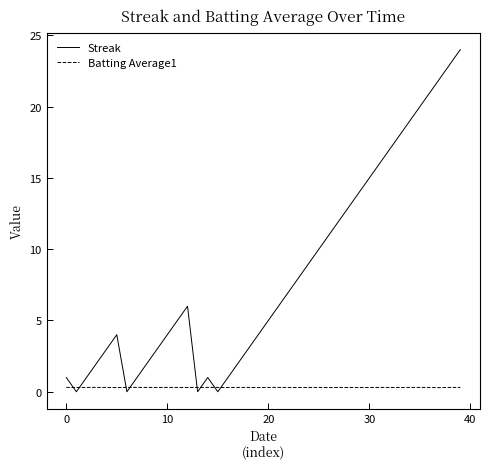

Which series ends up on top after the final intersection of Batting Average1 and Streak?

Streak